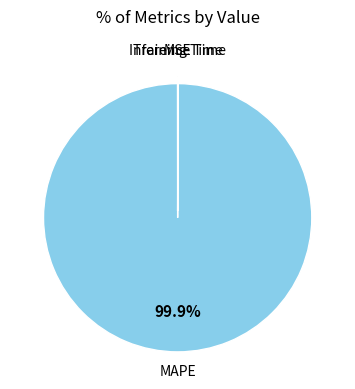

Is there a majority slice in this chart?

Yes